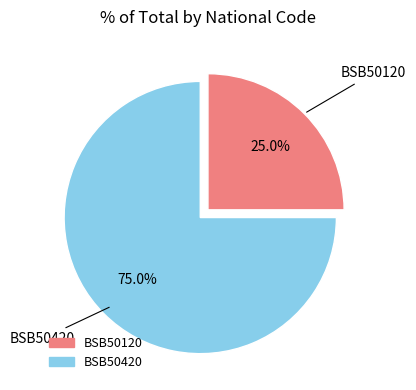

To the nearest percent, what is the average slice percentage?

50%